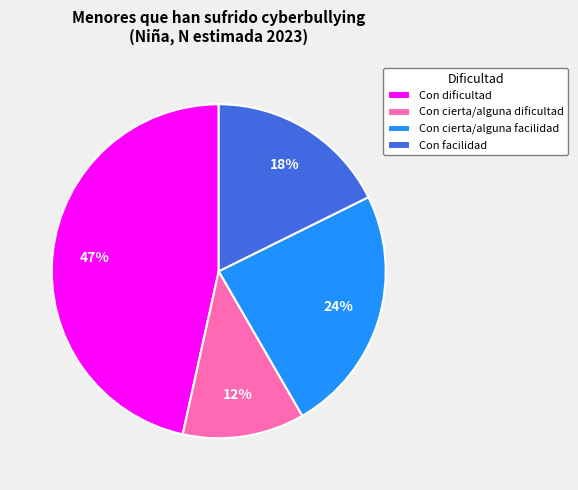

What is the ratio of the value at Con dificultad to the value at Con facilidad?

2.6